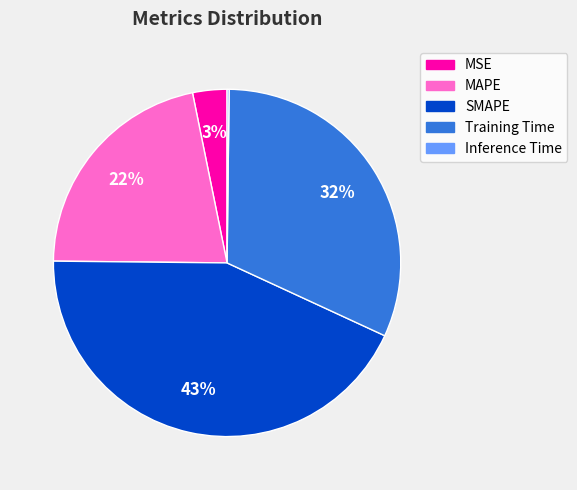

Which has a higher value, MAPE or Training Time?

Training Time